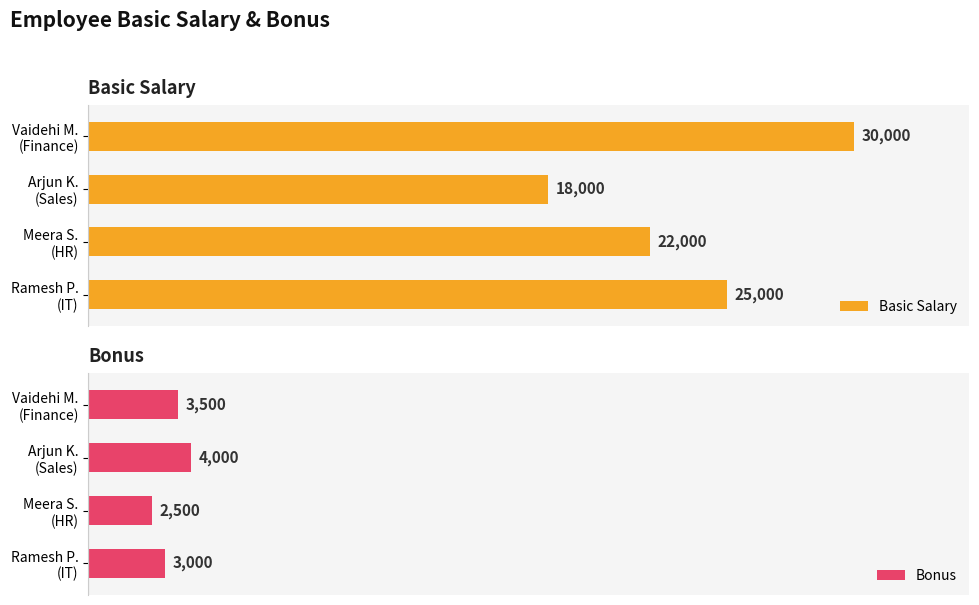

What are all the series names shown in the legend?

Basic Salary, Bonus